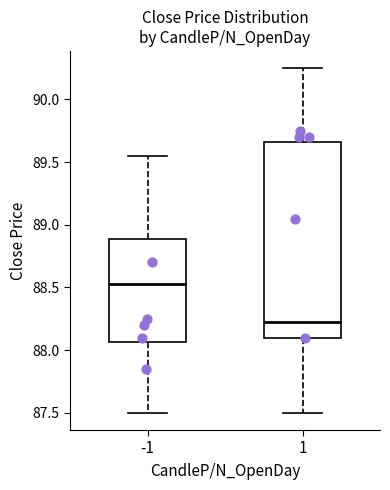

Reading left to right, transcribe this box plot: for each box, give where its median line is, the range the box spans, and where its two whiskers end, as read against the y-axis. The values are not printed on the chart, so give them approximately, as read against the axis.

-1: median 88.55, box 88.05 to 88.90, whiskers 87.50 to 89.55
1: median 88.25, box 88.10 to 89.65, whiskers 87.50 to 90.25